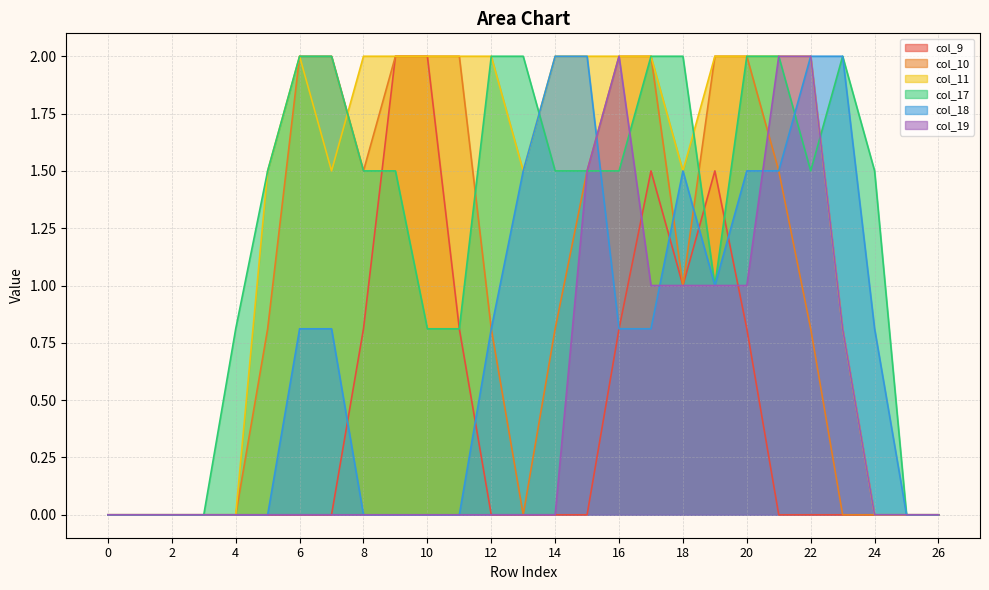

At which category does col_10 reach its first local valley?

8